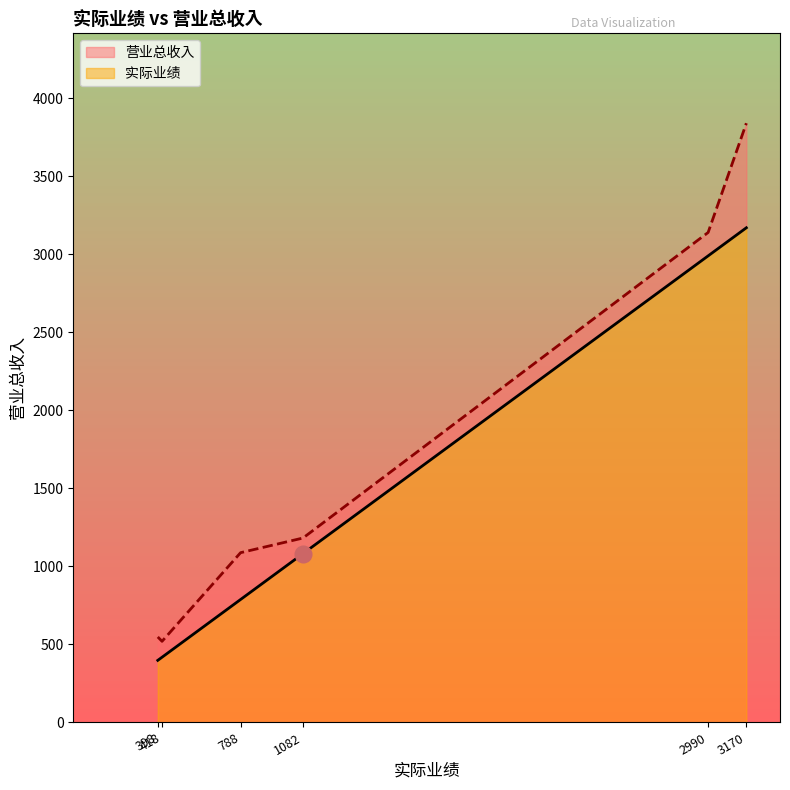

At 二部安祖培, list the series in order from smallest to largest.

实际业绩, 营业总收入